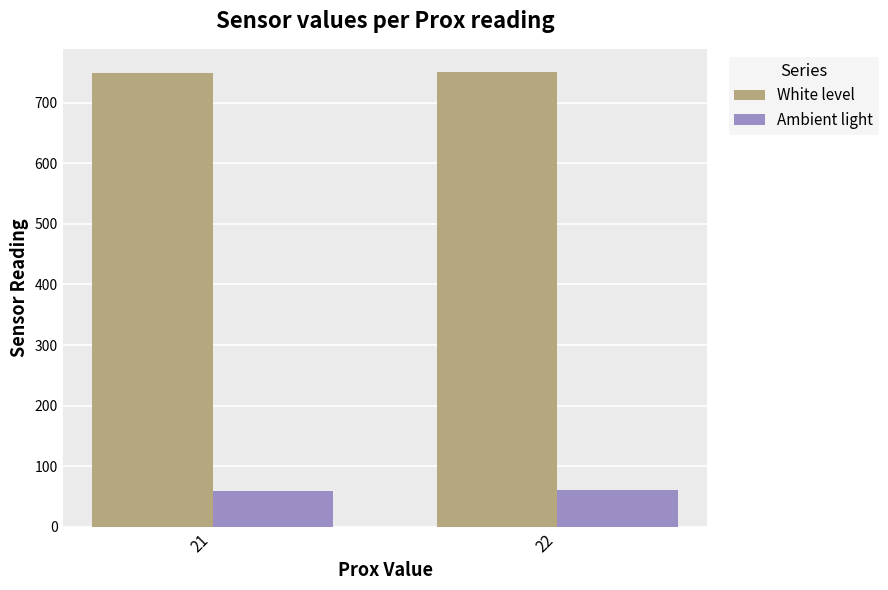

Read the White level value at 22.

751.7